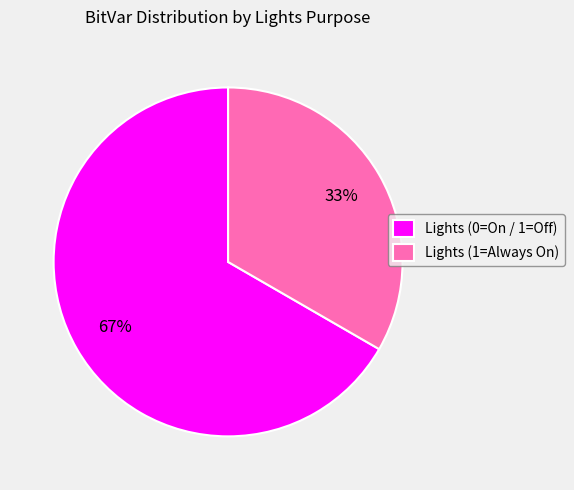

Which slice is the largest?

Lights (0=On / 1=Off)